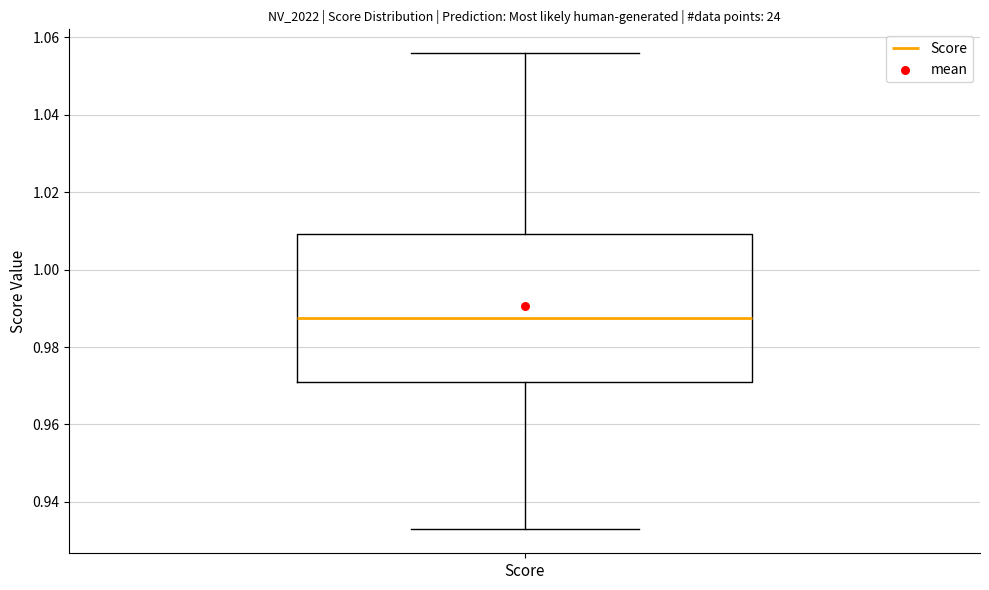

Read this box plot against the y-axis: the position of the median line, the range covered by the box, and the ends of both whiskers. The values are not printed on the chart, so give them approximately, as read against the axis.

median 0.988, box 0.970 to 1.010, whiskers 0.932 to 1.056